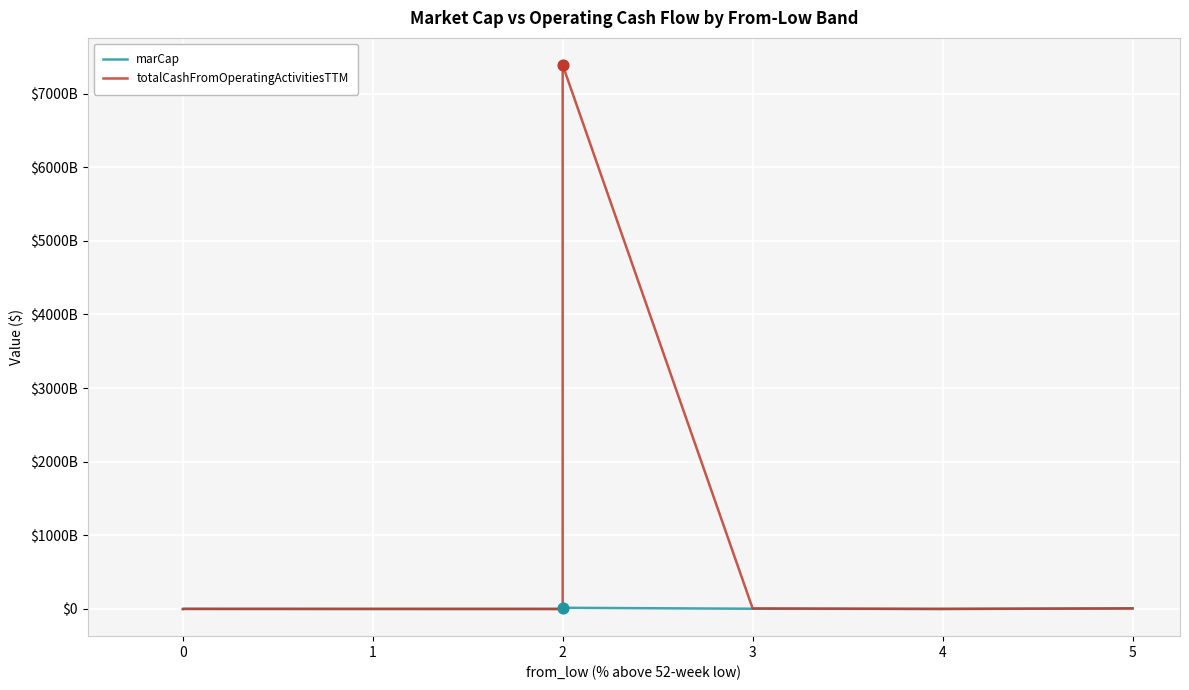

Which series has the largest total across all categories?

totalCashFromOperatingActivitiesTTM